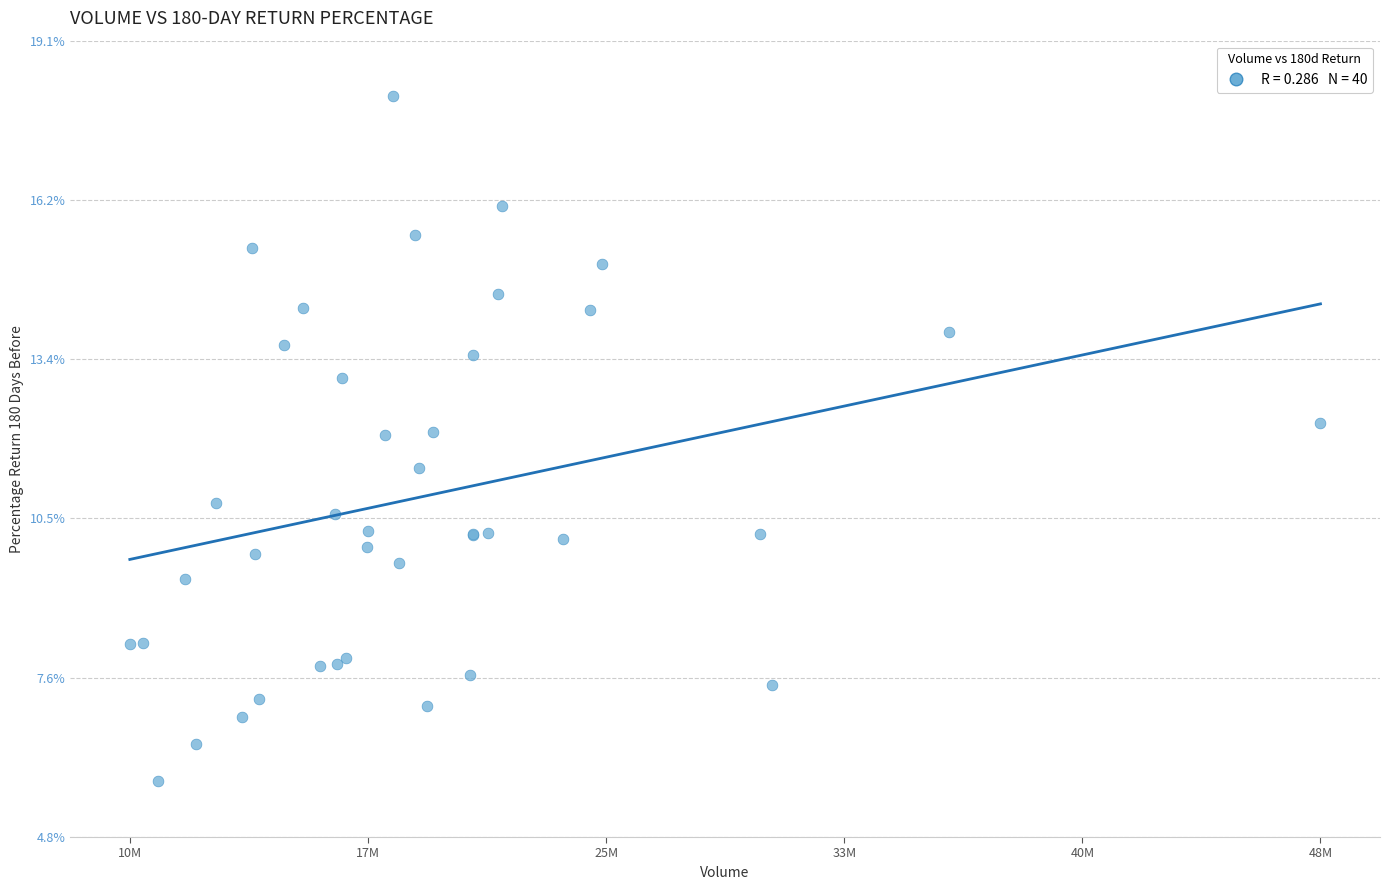

What Y value in the scatter plot is closest to 11?

10.8